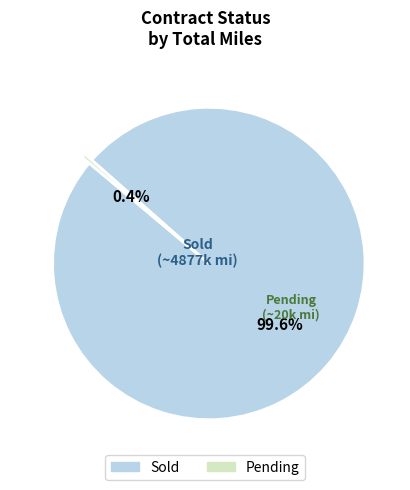

Rank the categories by value from lowest to highest.

Pending, Sold